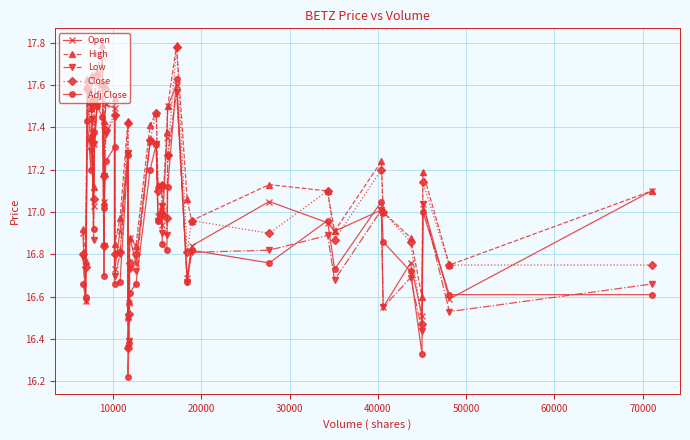

Is the value of Low at 25 greater than the value of Adj Close at 15?

No